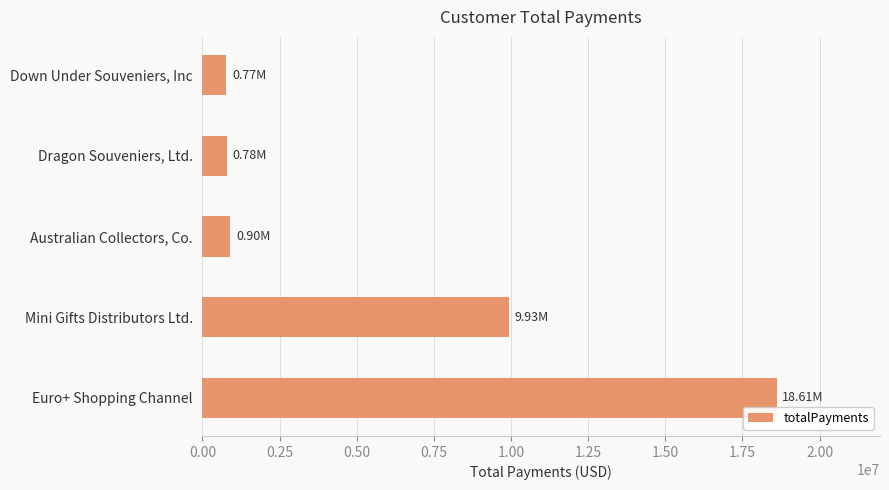

Rank the categories by value from highest to lowest.

Euro+ Shopping Channel, Mini Gifts Distributors Ltd., Australian Collectors, Co., Dragon Souveniers, Ltd., Down Under Souveniers, Inc